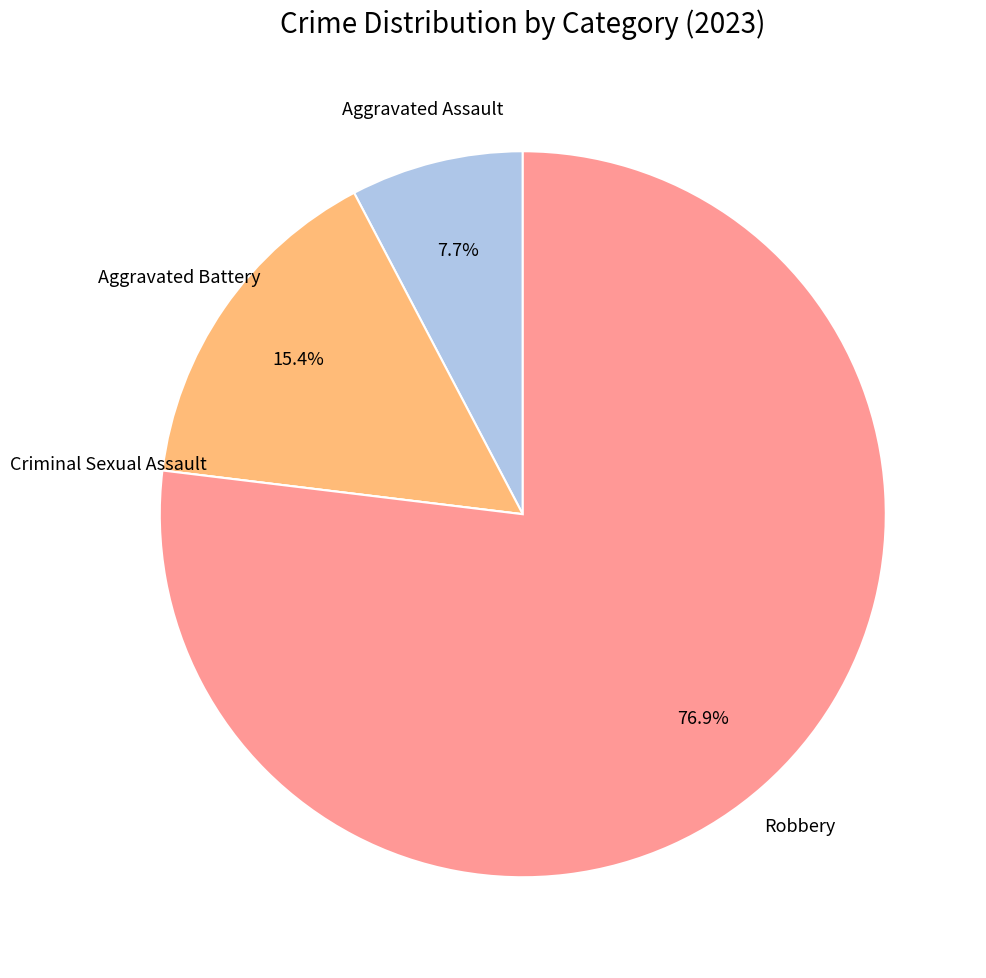

Is there a majority slice in this chart?

Yes